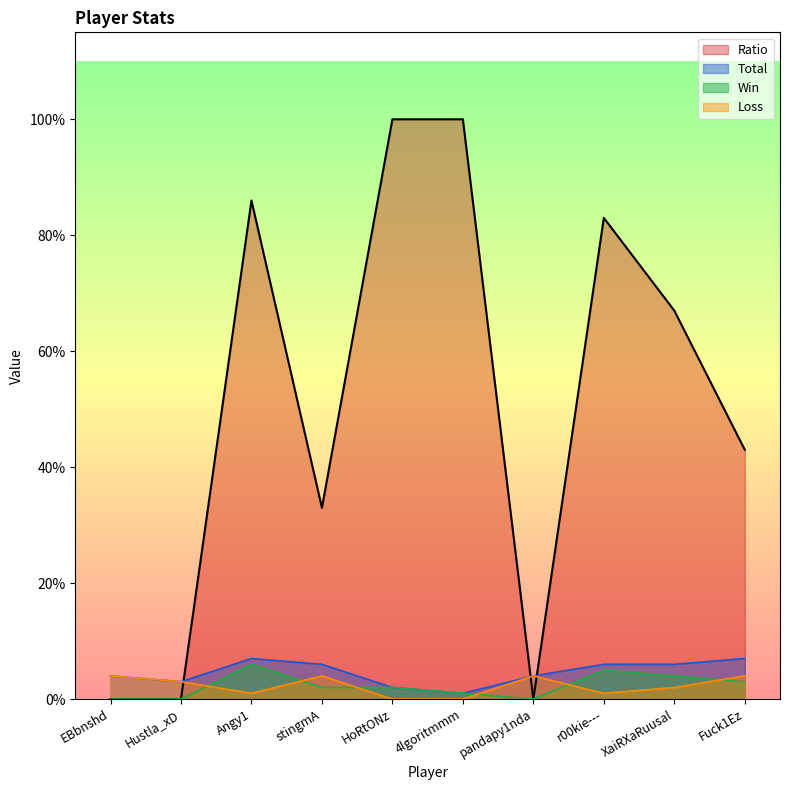

At how many categories does at least one series exceed 56?

5